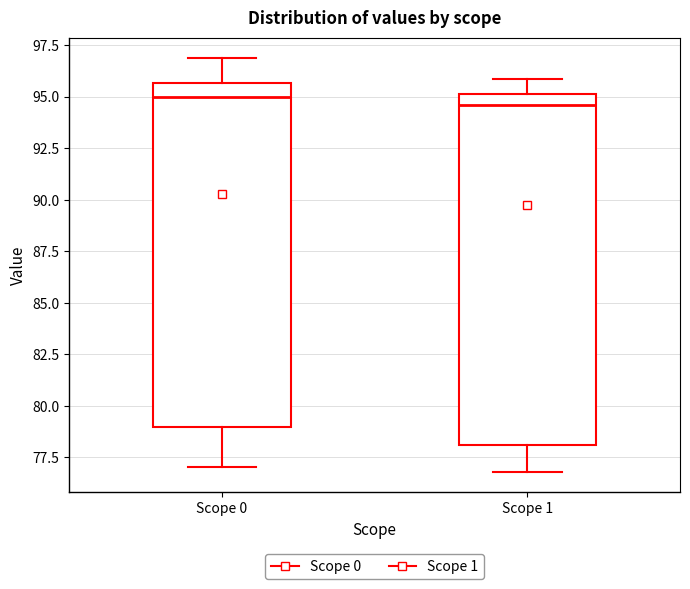

Reading left to right, read every box against the y-axis: the position of its median line, the range the box covers, and the ends of its whiskers. The values are not printed on the chart, so give them approximately, as read against the axis.

Scope 0: median 95.0, box 79.0 to 95.5, whiskers 77.0 to 97.0
Scope 1: median 94.5, box 78.0 to 95.0, whiskers 77.0 to 96.0